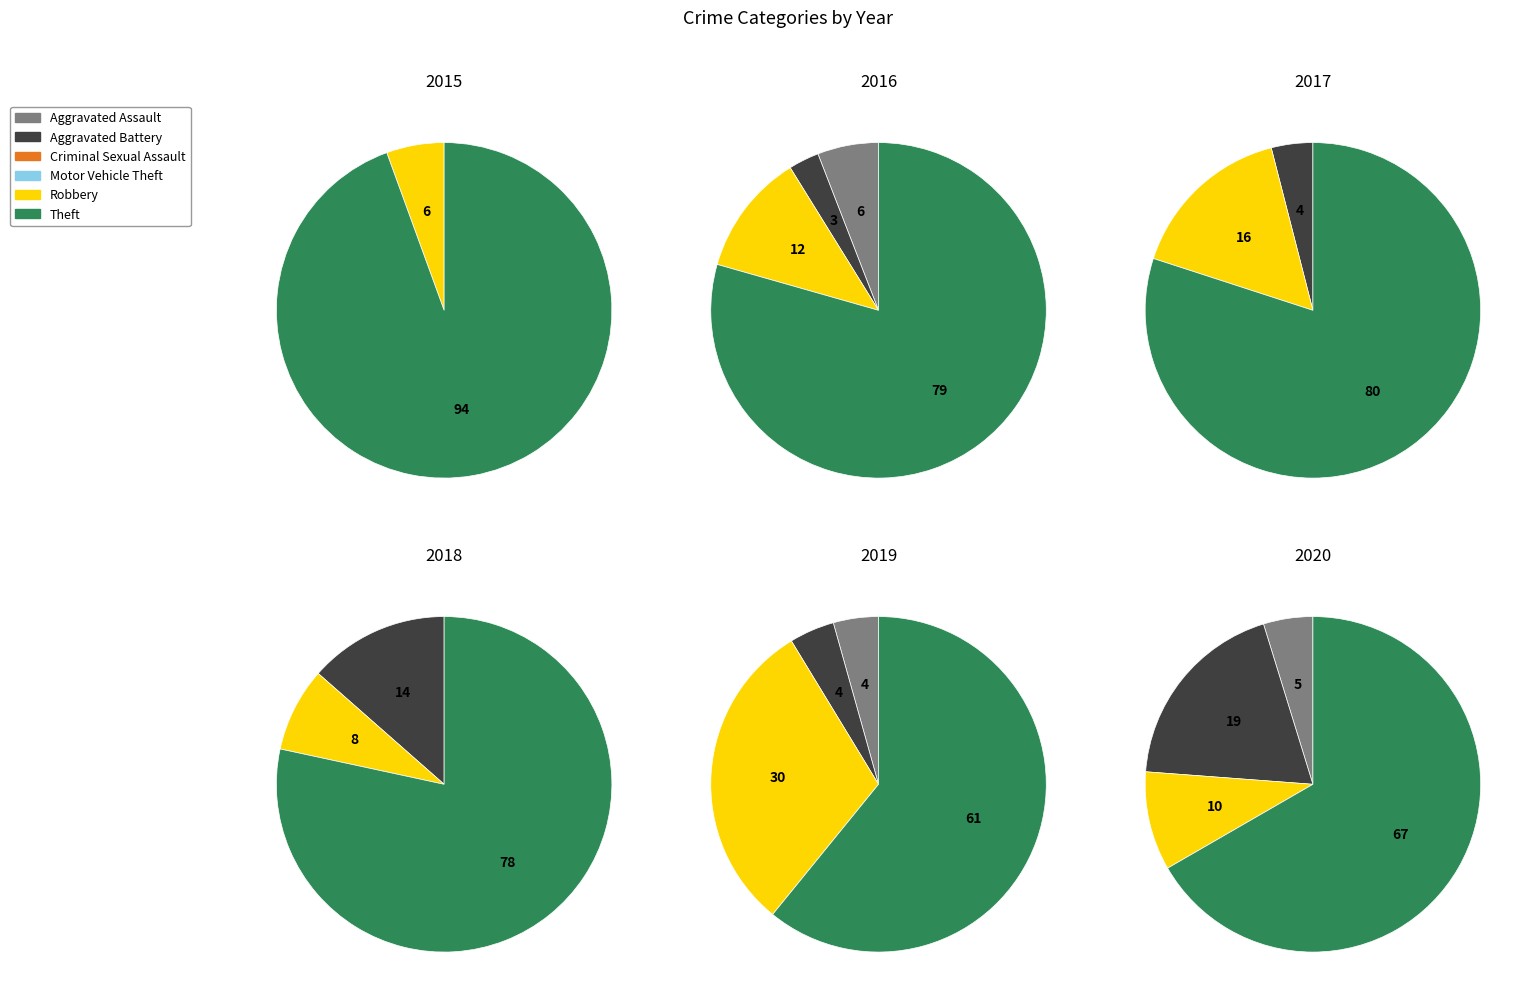

What is the majority slice?

Theft